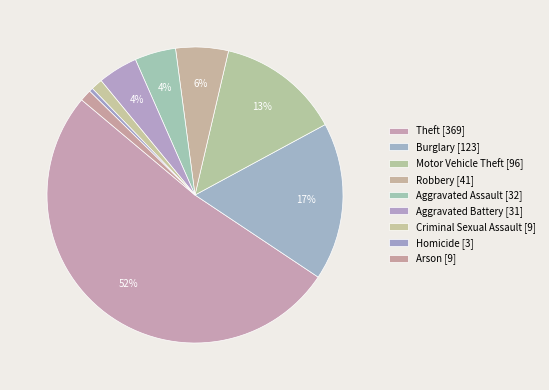

How many slices are in this pie chart?

9